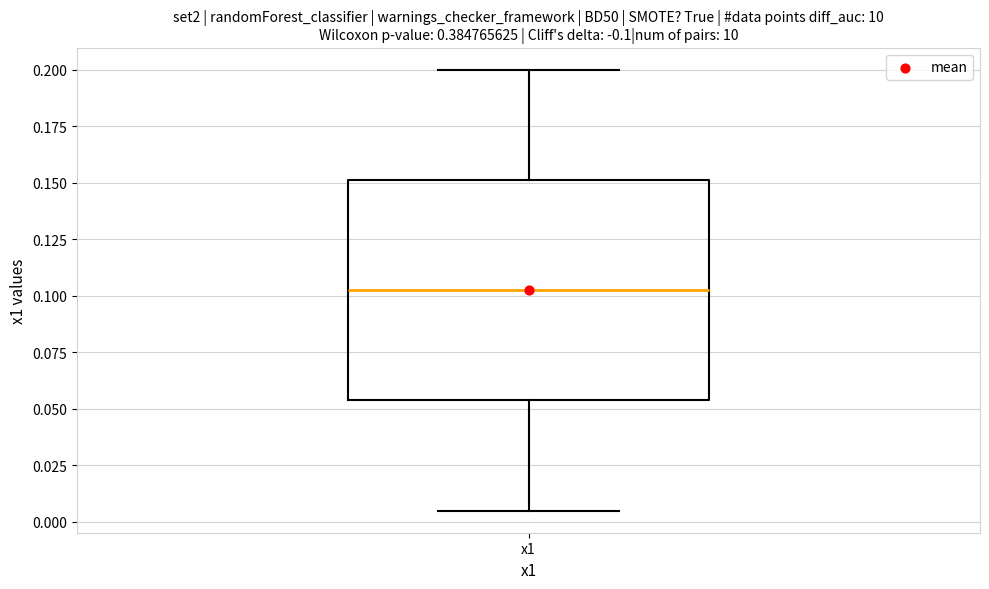

Where does the upper whisker of the box for x1 end on the y-axis? The values are not printed on the chart, so give them approximately, as read against the axis.

0.200